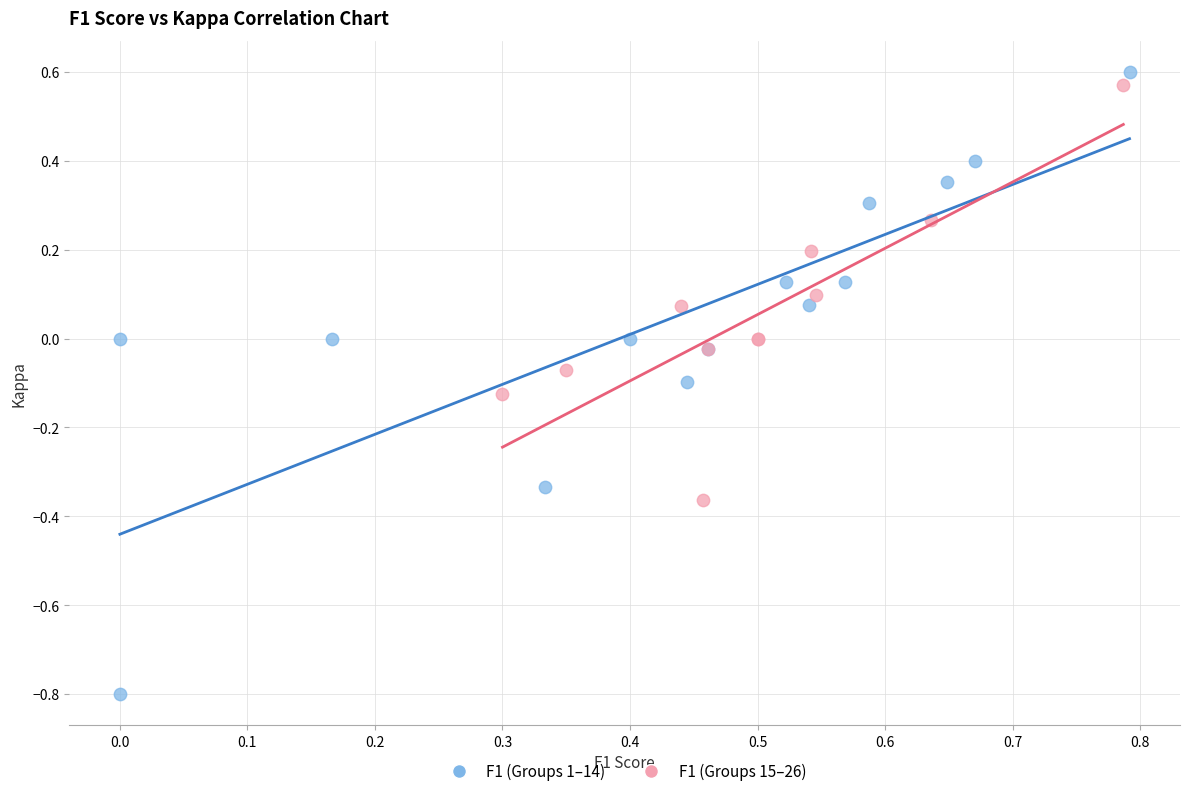

Which series has the largest Y range (max minus min)?

F1 (Groups 1–14)